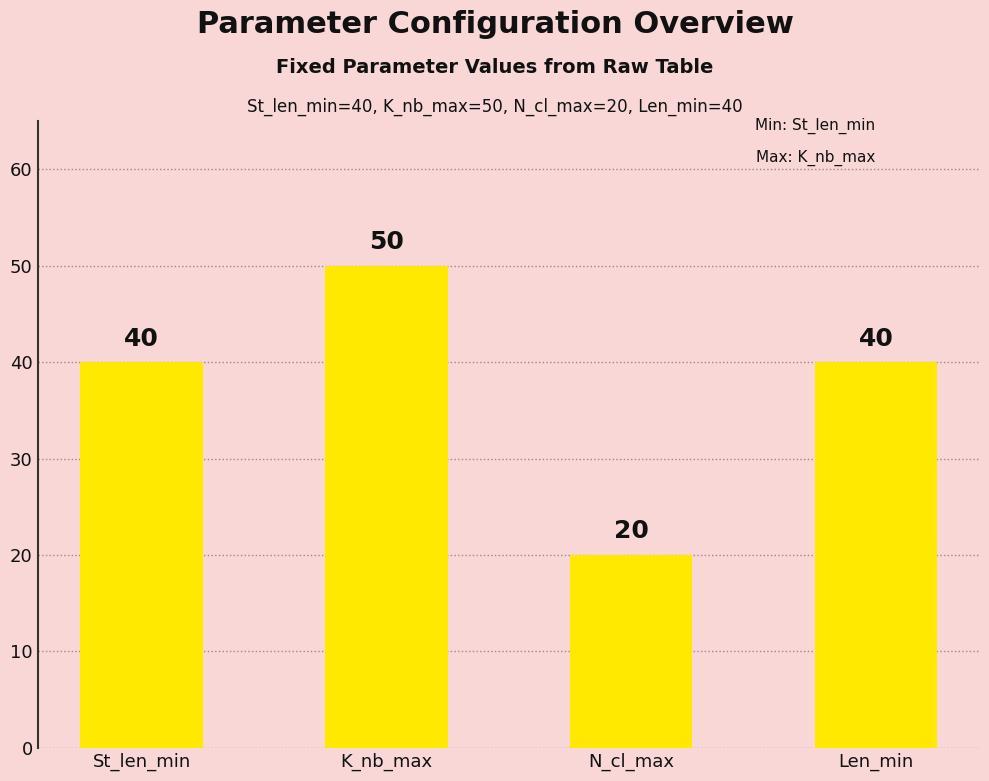

What is the ratio of the value at Len_min to the value at N_cl_max?

2.0